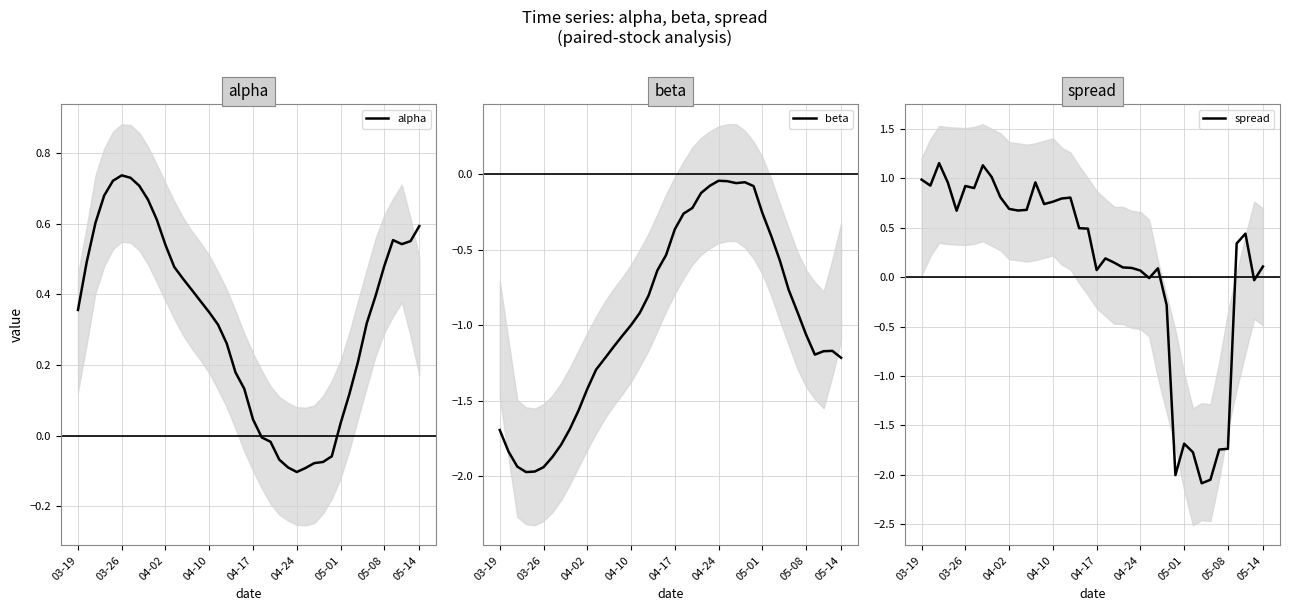

Reading left to right, what are all the values shown in this chart?

alpha: 0.4	0.5	0.6	0.7	0.7	0.7	0.7	0.7	0.7	0.6	0.5	0.5	0.4	0.4	0.4	0.3	0.3	0.3	0.2	0.1	0.0	-0.0	-0.0	-0.1	-0.1	-0.1	-0.1	-0.1	-0.1	-0.1	0.0	0.1	0.2	0.3	0.4	0.5	0.6	0.5	0.6	0.6
beta: -1.7	-1.8	-1.9	-2.0	-2.0	-1.9	-1.9	-1.8	-1.7	-1.6	-1.4	-1.3	-1.2	-1.1	-1.1	-1.0	-0.9	-0.8	-0.6	-0.5	-0.4	-0.3	-0.2	-0.1	-0.1	-0.0	-0.0	-0.1	-0.1	-0.1	-0.3	-0.4	-0.6	-0.8	-0.9	-1.1	-1.2	-1.2	-1.2	-1.2
spread: 1.0	0.9	1.2	1.0	0.7	0.9	0.9	1.1	1.0	0.8	0.7	0.7	0.7	1.0	0.7	0.8	0.8	0.8	0.5	0.5	0.1	0.2	0.1	0.1	0.1	0.1	-0.0	0.1	-0.3	-2.0	-1.7	-1.8	-2.1	-2.0	-1.7	-1.7	0.3	0.4	-0.0	0.1